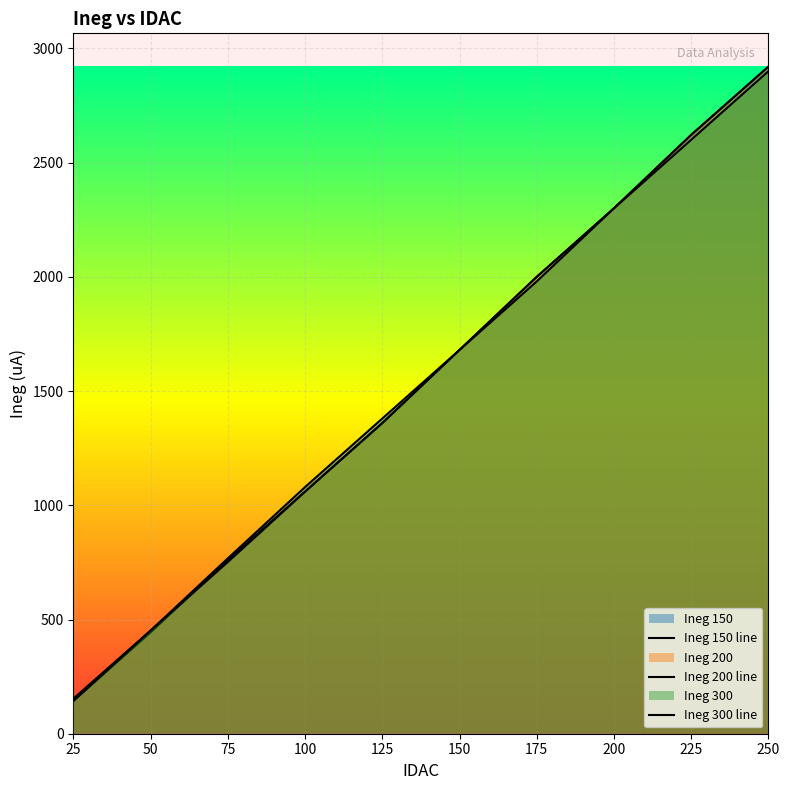

What is the value of the Ineg 300 line point at the 7th from the left?

1980